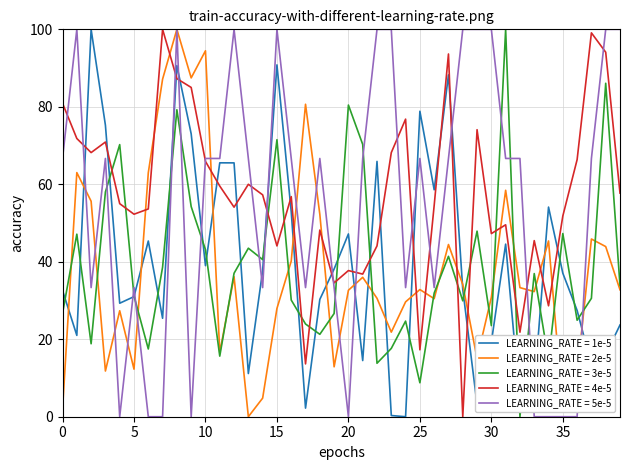

Count the number of categories in the chart.

40